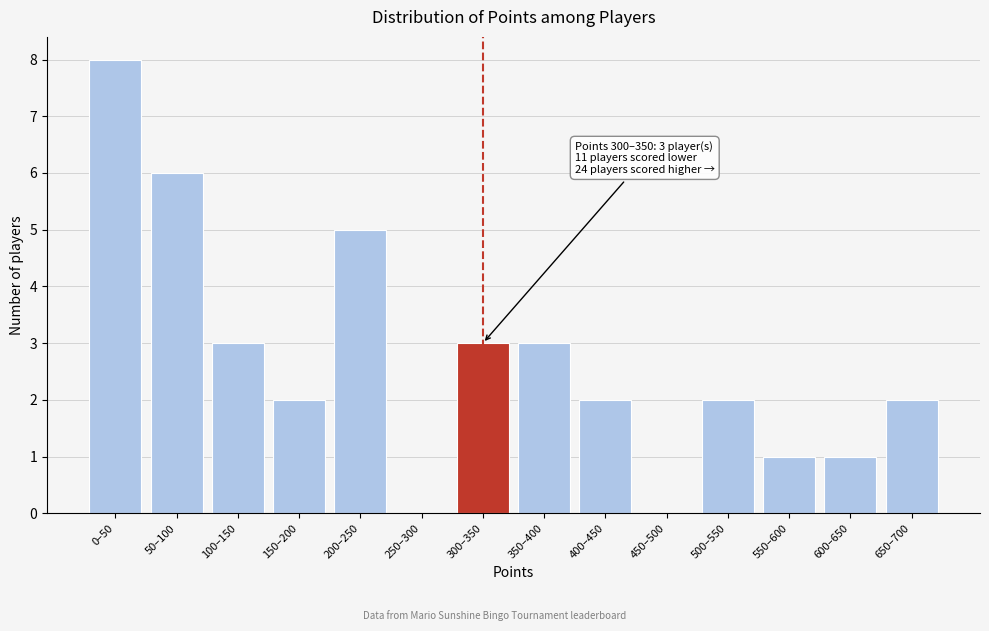

Reading right to left, what are all the values shown in this chart?

650–700=2	600–650=1	550–600=1	500–550=2	450–500=0	400–450=2	350–400=3	300–350=3	250–300=0	200–250=5	150–200=2	100–150=3	50–100=6	0–50=8